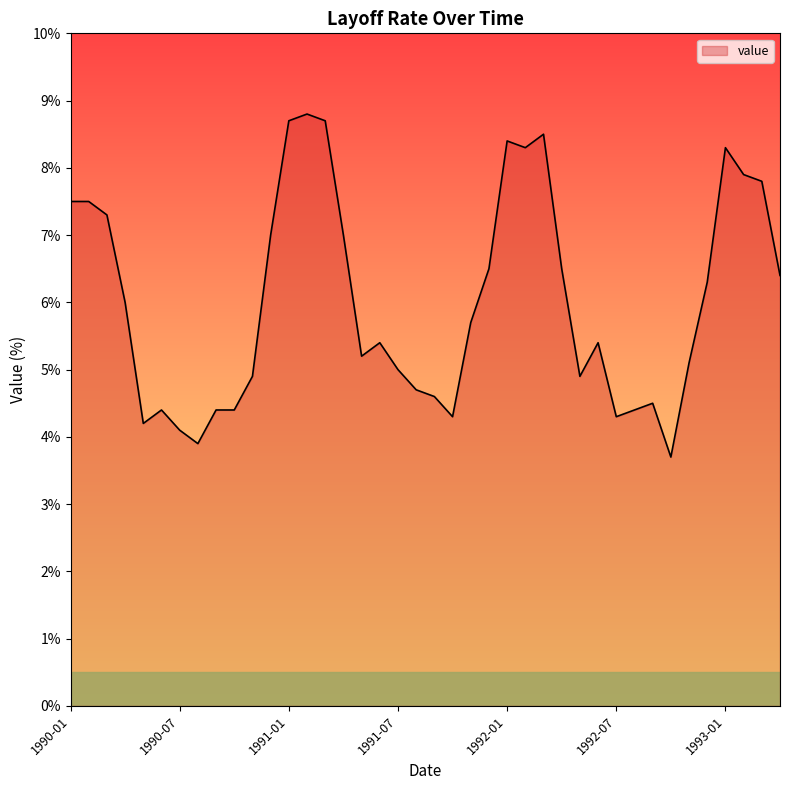

What is the greatest value displayed?

8.8